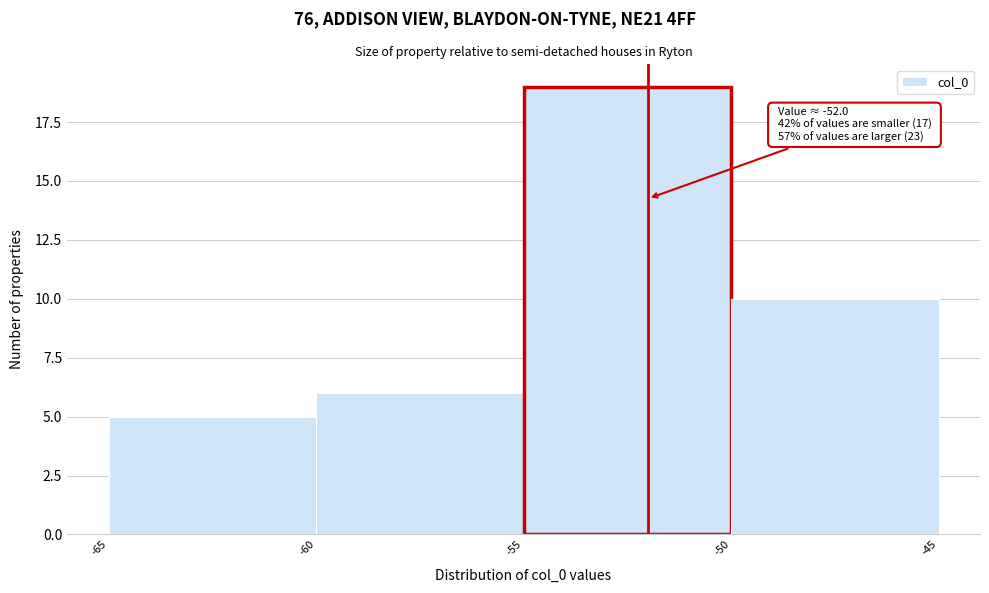

Over which range of the x-axis is the bar tallest?

-55 to -50